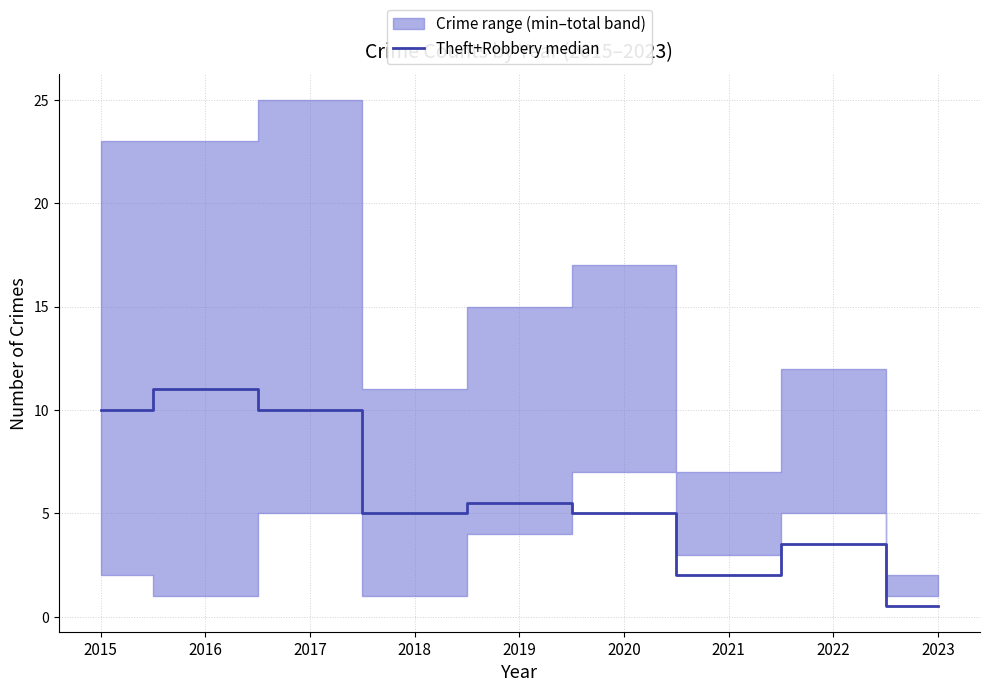

Where is the first local minimum?

2018